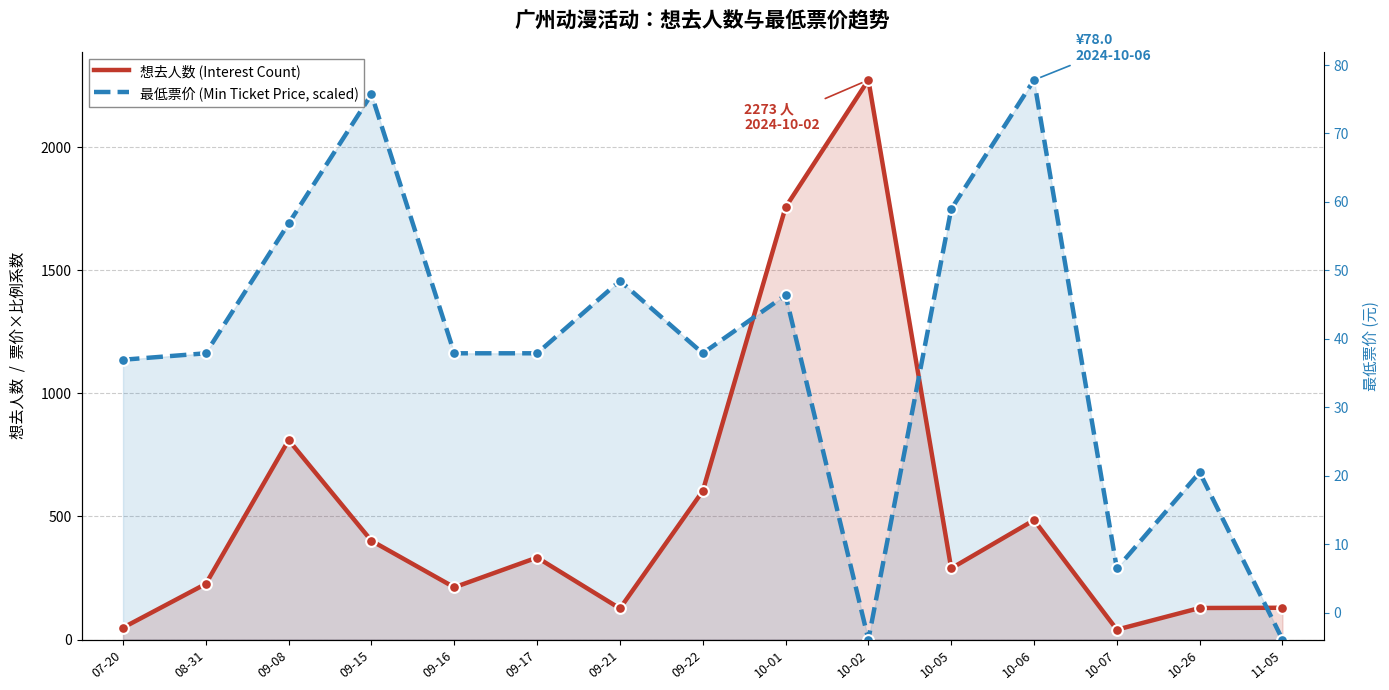

What are all the series names shown in the legend?

想去人数 (Interest Count), 最低票价 (Min Ticket Price, scaled)